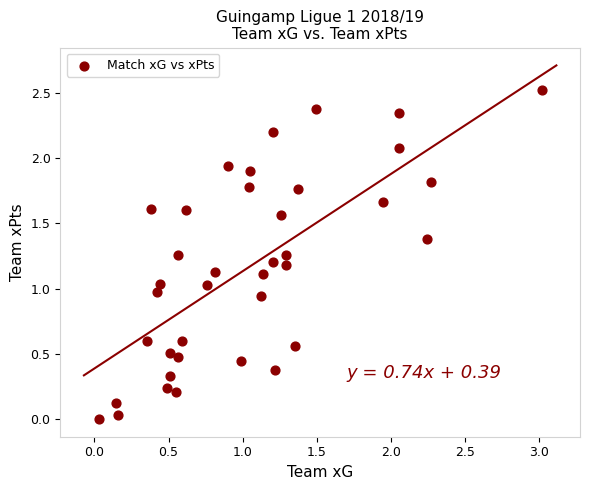

What is the range of Y values (max minus min)?

2.5